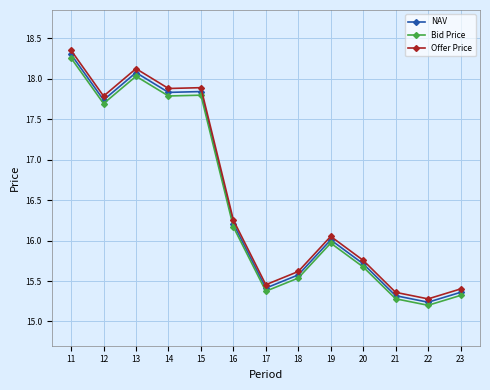

List the series in order of their peak value, lowest first.

Bid Price, NAV, Offer Price